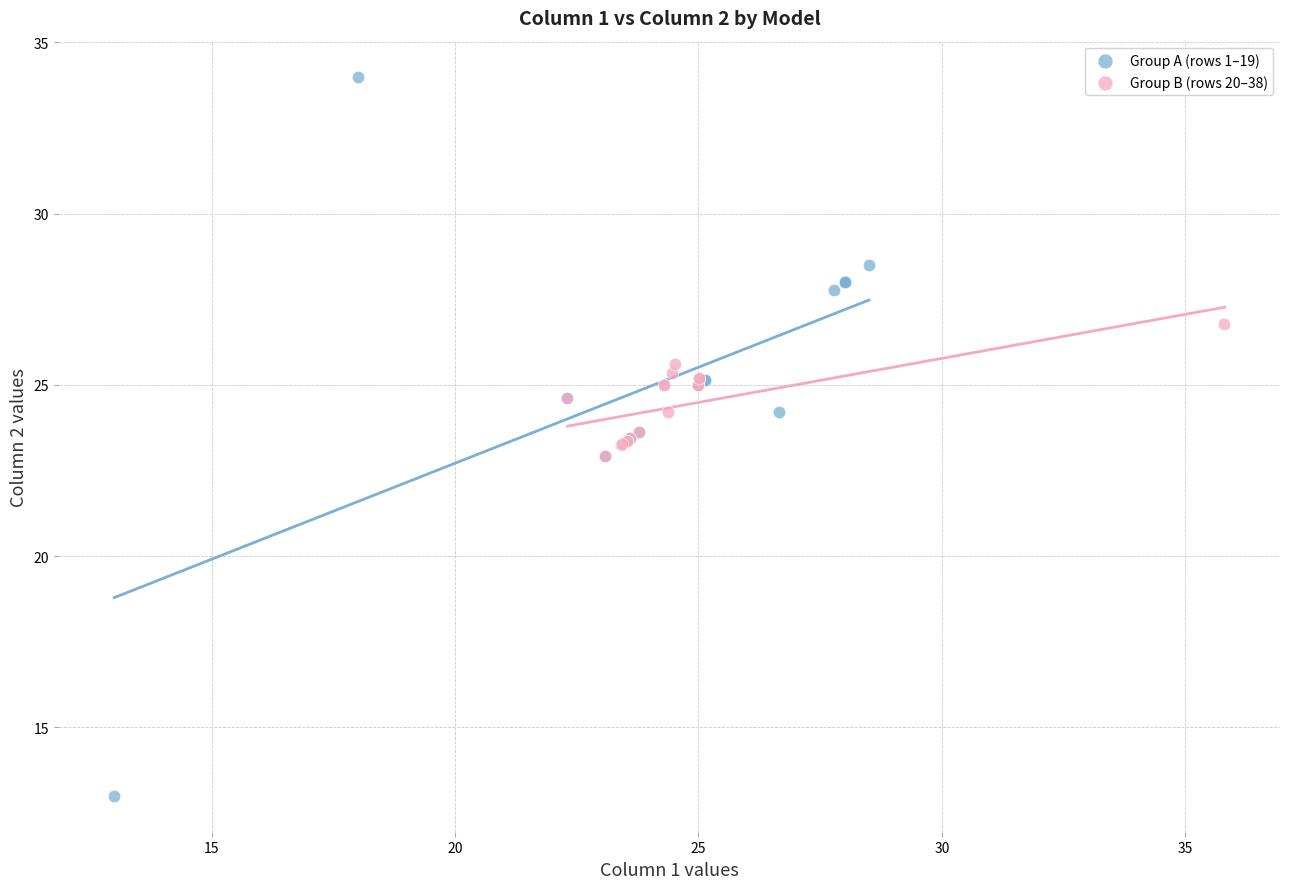

Which series contains the highest Y value?

Group A (rows 1–19)